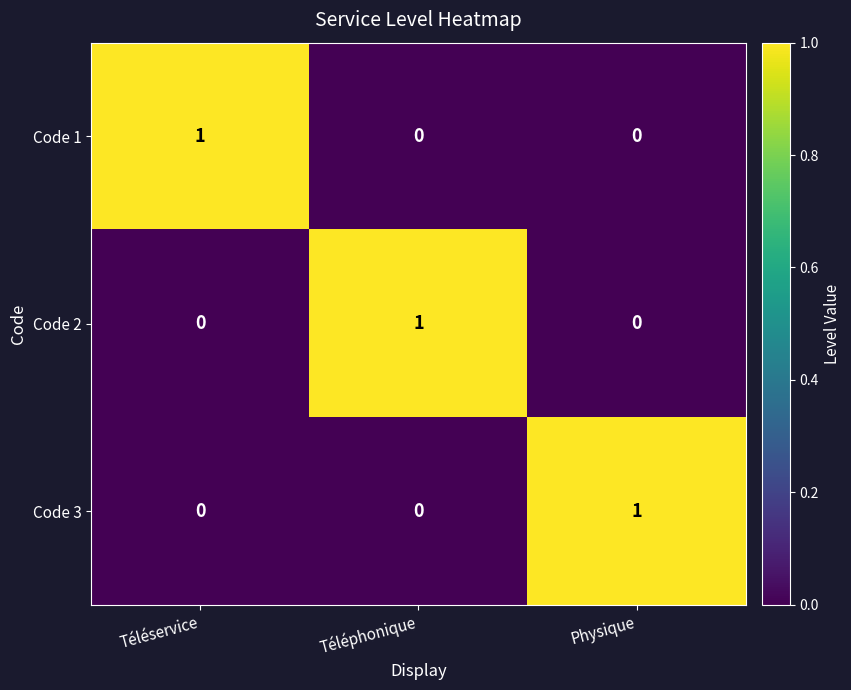

True or false: Code 3 has a value of 0 at Téléservice.

True